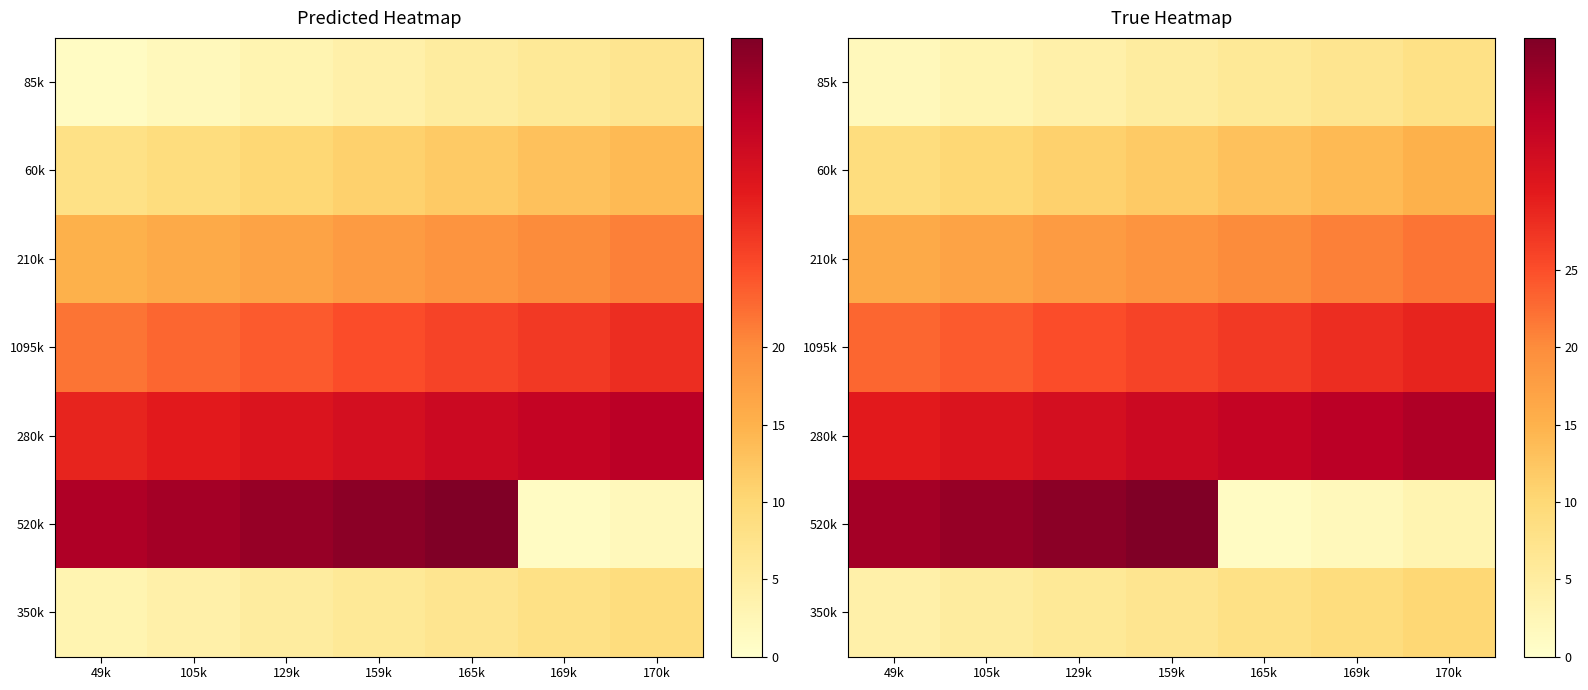

Which has a higher value, 159k or 49k?

159k